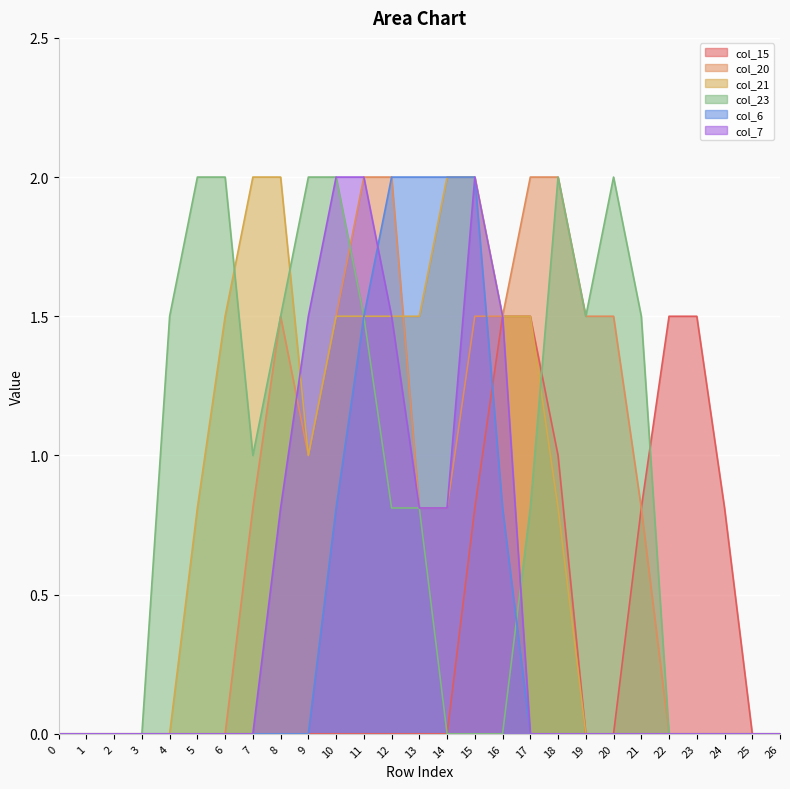

Reading left to right, list all the values displayed in this chart.

col_15: 0=0.0	1=0.0	2=0.0	3=0.0	4=0.0	5=0.0	6=0.0	7=0.0	8=0.0	9=0.0	10=0.0	11=0.0	12=0.0	13=0.0	14=0.0	15=0.8	16=1.5	17=1.5	18=1.0	19=0.0	20=0.0	21=0.8	22=1.5	23=1.5	24=0.8	25=0.0	26=0.0
col_20: 0=0.0	1=0.0	2=0.0	3=0.0	4=0.0	5=0.0	6=0.0	7=0.8	8=1.5	9=1.0	10=1.5	11=2.0	12=2.0	13=0.8	14=0.8	15=1.5	16=1.5	17=2.0	18=2.0	19=1.5	20=1.5	21=0.8	22=0.0	23=0.0	24=0.0	25=0.0	26=0.0
col_21: 0=0.0	1=0.0	2=0.0	3=0.0	4=0.0	5=0.8	6=1.5	7=2.0	8=2.0	9=1.0	10=1.5	11=1.5	12=1.5	13=1.5	14=2.0	15=2.0	16=1.5	17=1.5	18=0.8	19=0.0	20=0.0	21=0.0	22=0.0	23=0.0	24=0.0	25=0.0	26=0.0
col_23: 0=0.0	1=0.0	2=0.0	3=0.0	4=1.5	5=2.0	6=2.0	7=1.0	8=1.5	9=2.0	10=2.0	11=1.5	12=0.8	13=0.8	14=0.0	15=0.0	16=0.0	17=0.8	18=2.0	19=1.5	20=2.0	21=1.5	22=0.0	23=0.0	24=0.0	25=0.0	26=0.0
col_6: 0=0.0	1=0.0	2=0.0	3=0.0	4=0.0	5=0.0	6=0.0	7=0.0	8=0.0	9=0.0	10=0.8	11=1.5	12=2.0	13=2.0	14=2.0	15=2.0	16=0.8	17=0.0	18=0.0	19=0.0	20=0.0	21=0.0	22=0.0	23=0.0	24=0.0	25=0.0	26=0.0
col_7: 0=0.0	1=0.0	2=0.0	3=0.0	4=0.0	5=0.0	6=0.0	7=0.0	8=0.8	9=1.5	10=2.0	11=2.0	12=1.5	13=0.8	14=0.8	15=2.0	16=1.5	17=0.0	18=0.0	19=0.0	20=0.0	21=0.0	22=0.0	23=0.0	24=0.0	25=0.0	26=0.0